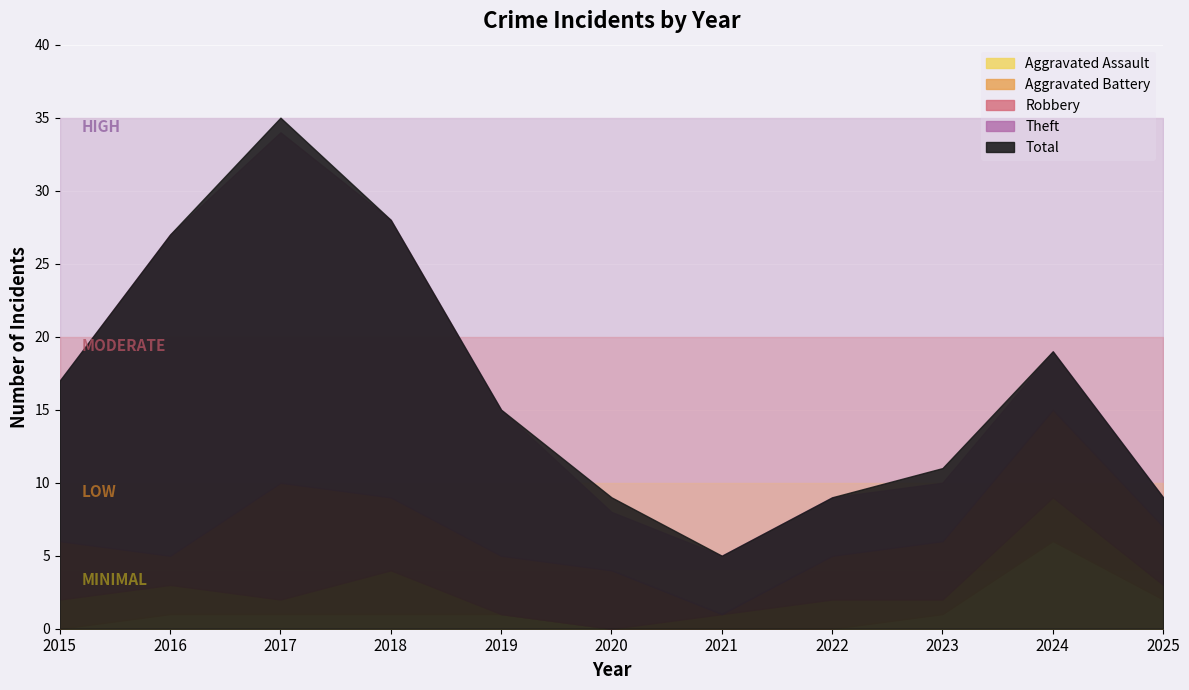

Rank the categories by Total value from highest to lowest.

2017, 2018, 2016, 2024, 2015, 2019, 2023, 2020, 2022, 2025, 2021